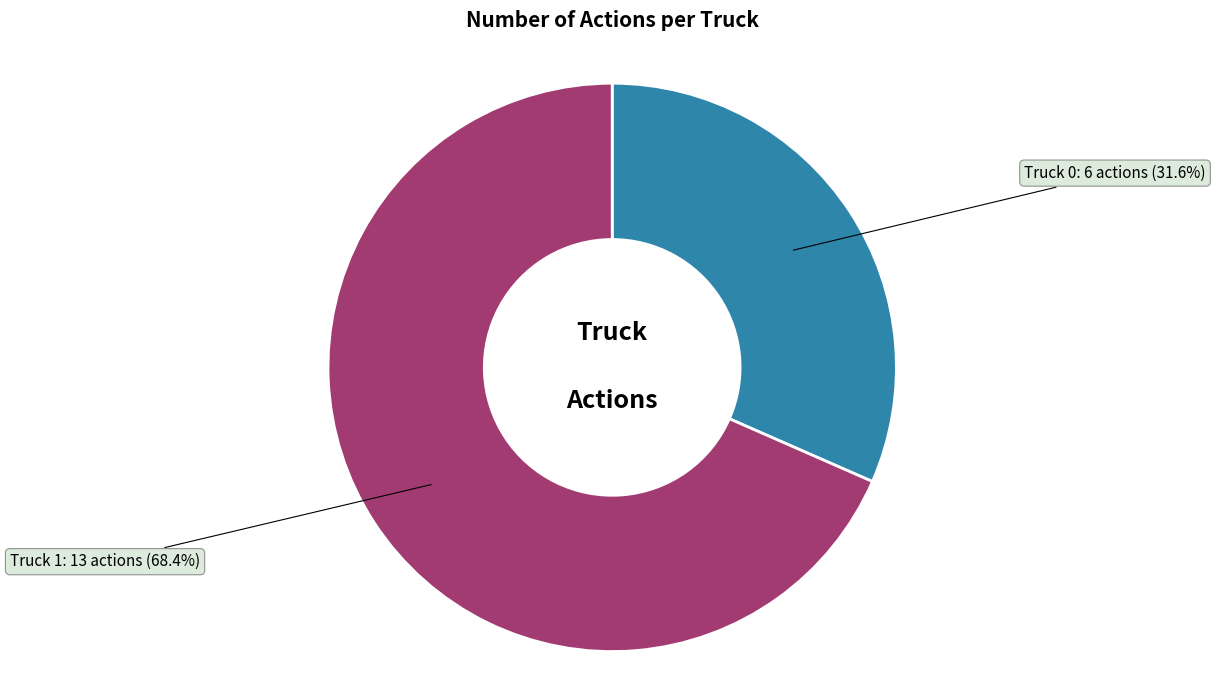

To the nearest percent, what is the difference between the largest and smallest slice percentages?

37%